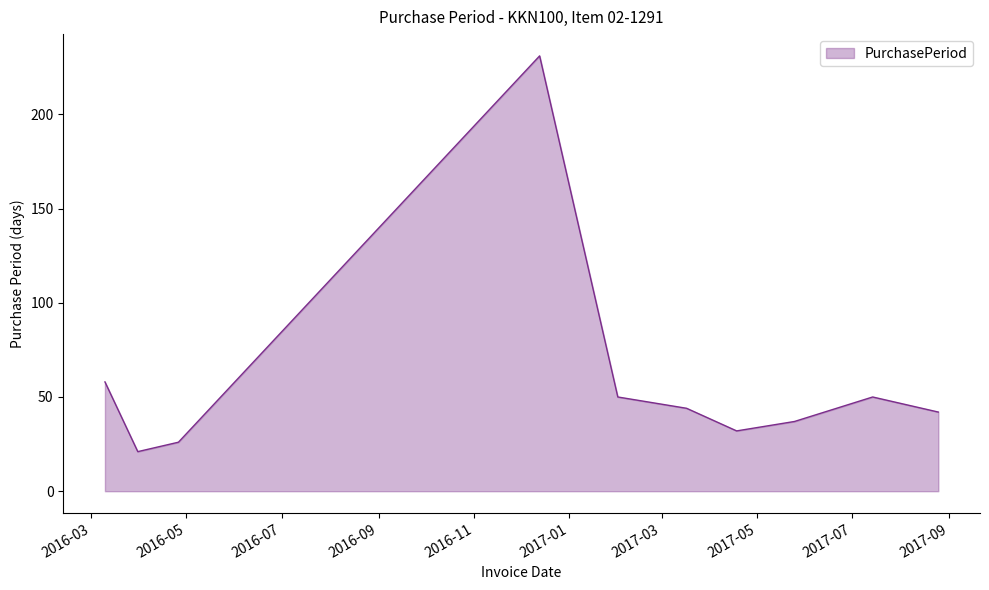

What is the greatest value displayed?

231